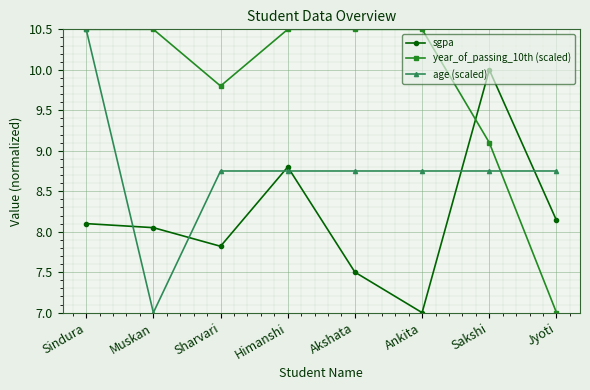

Where is sgpa nearest to the value 8?

Muskan